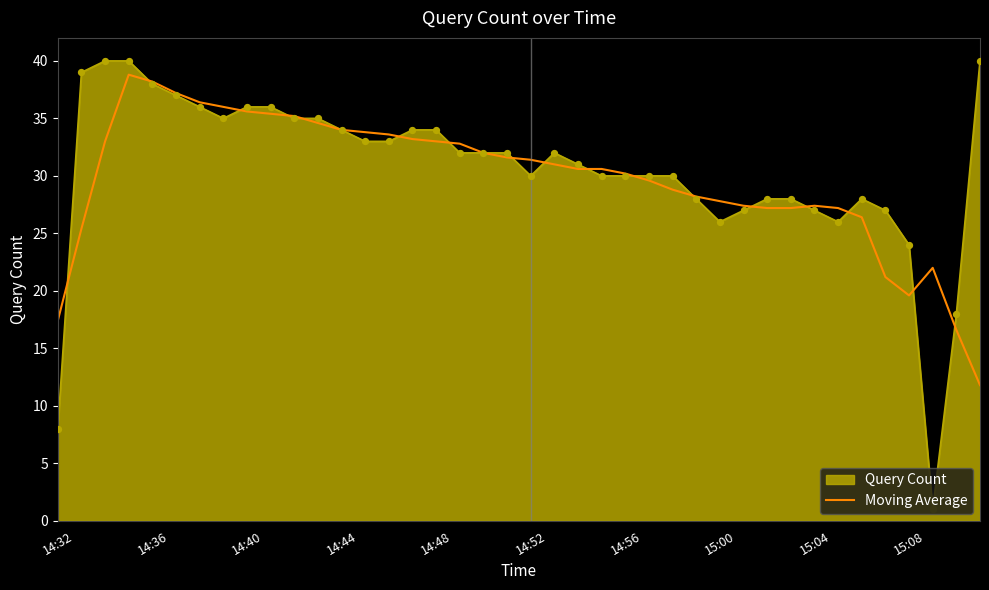

Which series has the widest spread of values?

Query Count